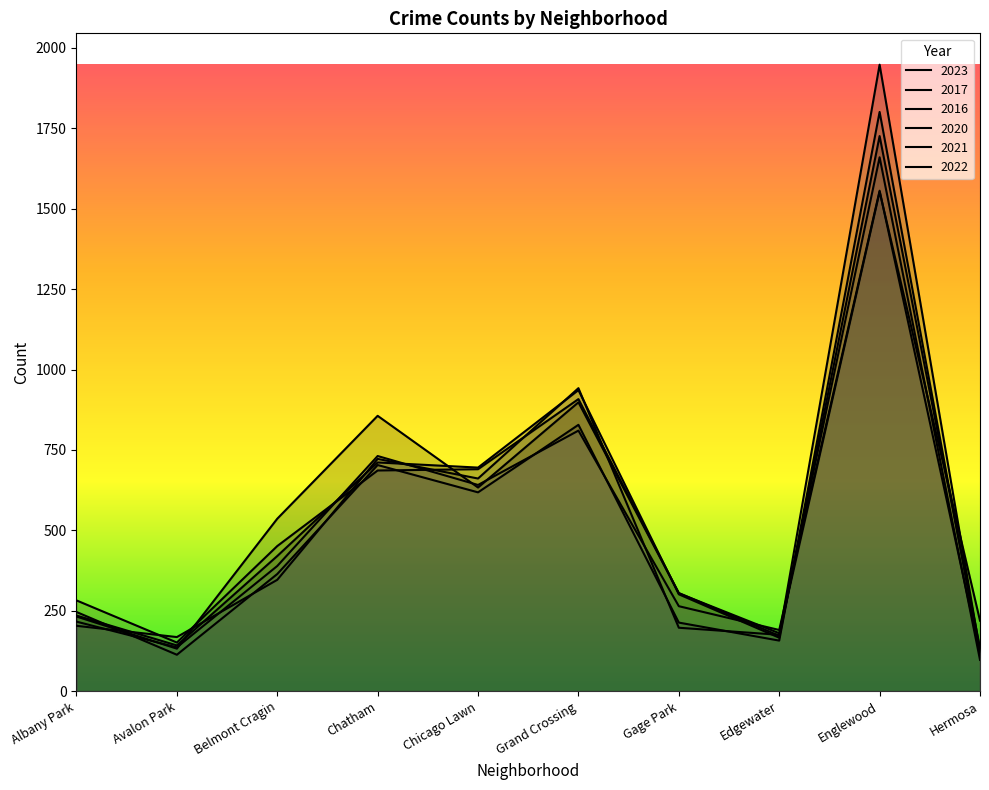

Is the value of 2016 at Englewood greater than the value of 2017 at Gage Park?

Yes